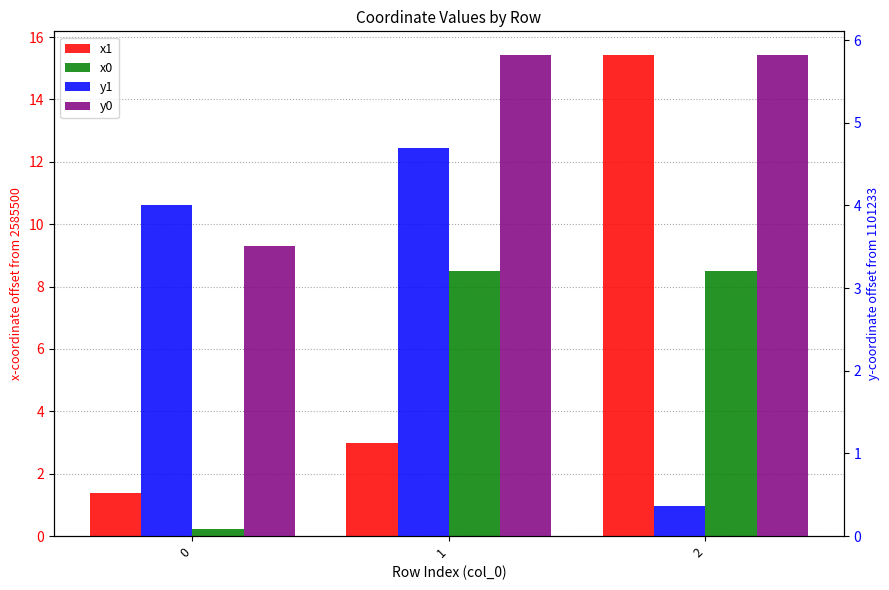

At how many categories does at least one series exceed 7?

2